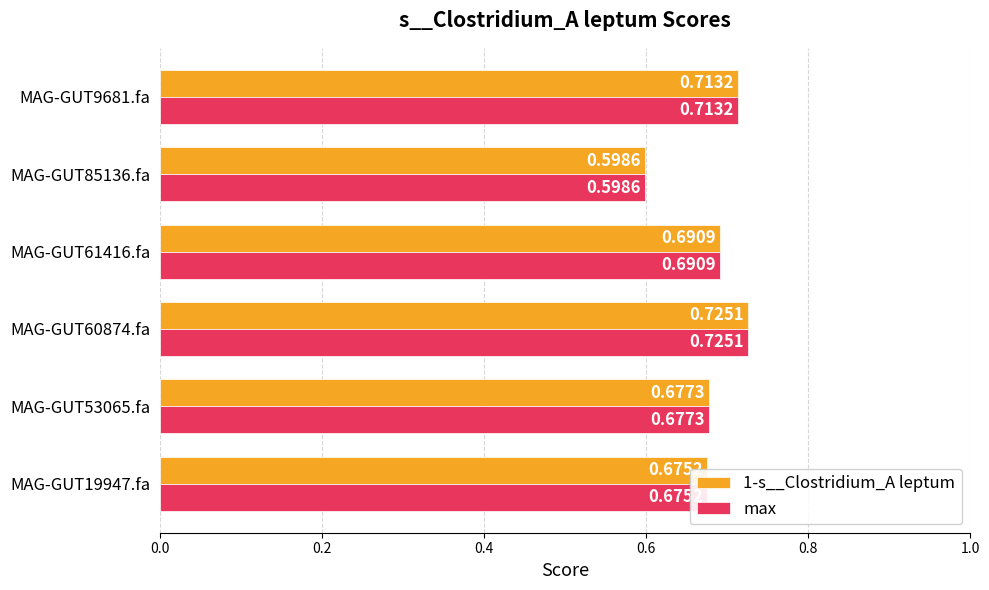

Is the value of max at MAG-GUT9681.fa greater than the value of 1-s__Clostridium_A leptum at MAG-GUT85136.fa?

Yes